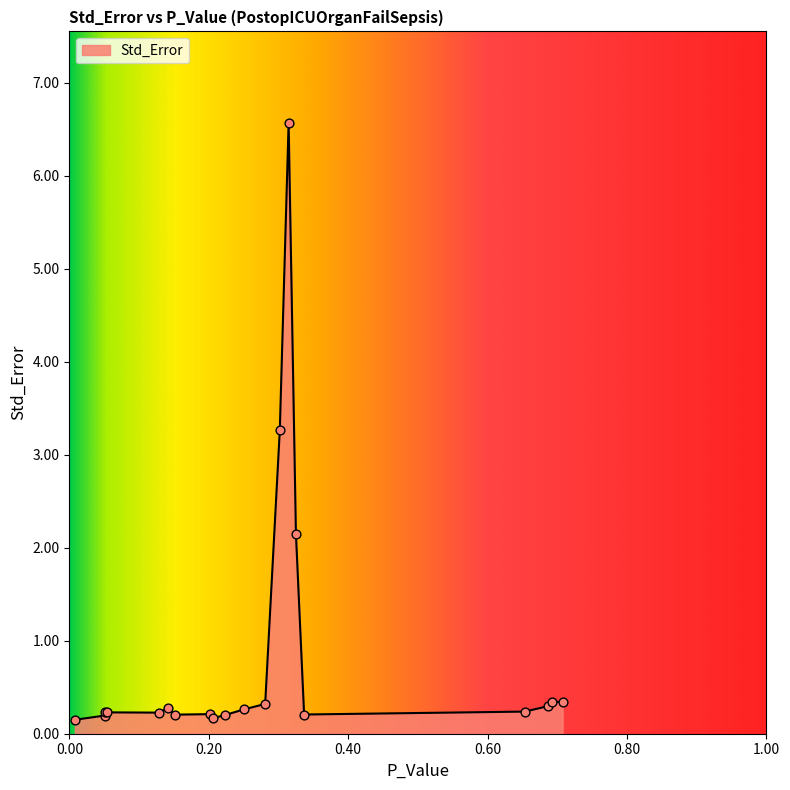

What is the difference between the maximum and minimum values?

6.4